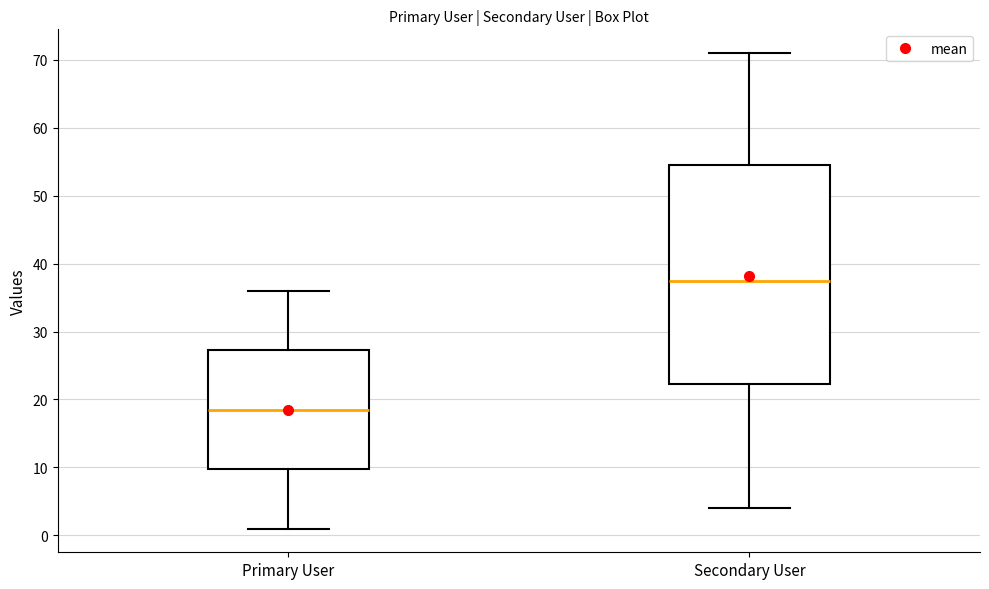

Reading left to right, read every box against the y-axis: the position of its median line, the range the box covers, and the ends of its whiskers. The values are not printed on the chart, so give them approximately, as read against the axis.

Primary User: median 19, box 10 to 27, whiskers 1 to 36
Secondary User: median 38, box 22 to 55, whiskers 4 to 71